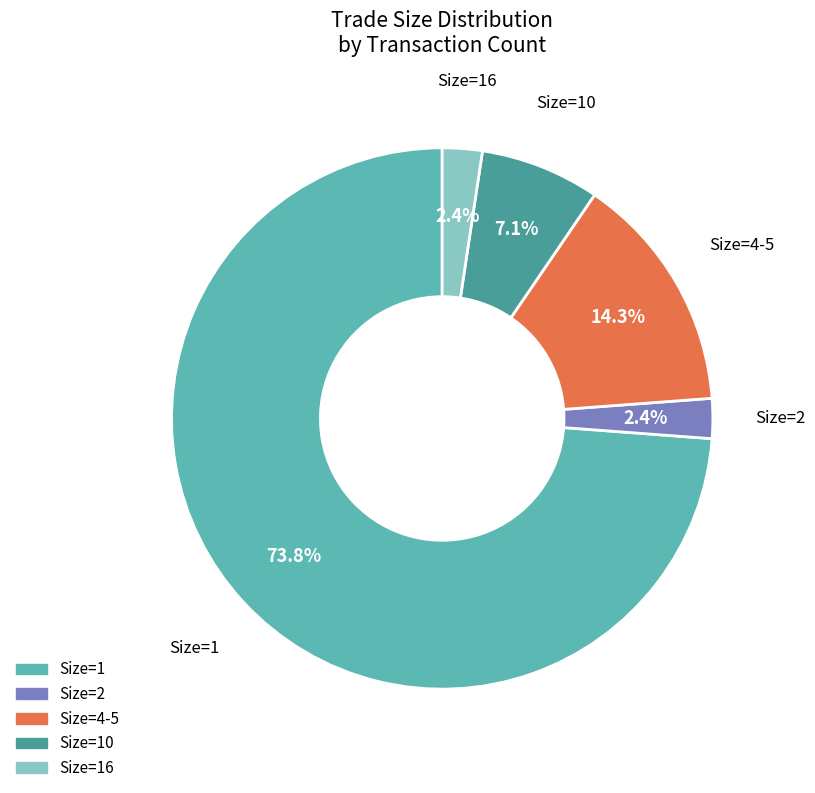

Approximately how many times larger is the value at Size=2 compared to Size=10?

0.3